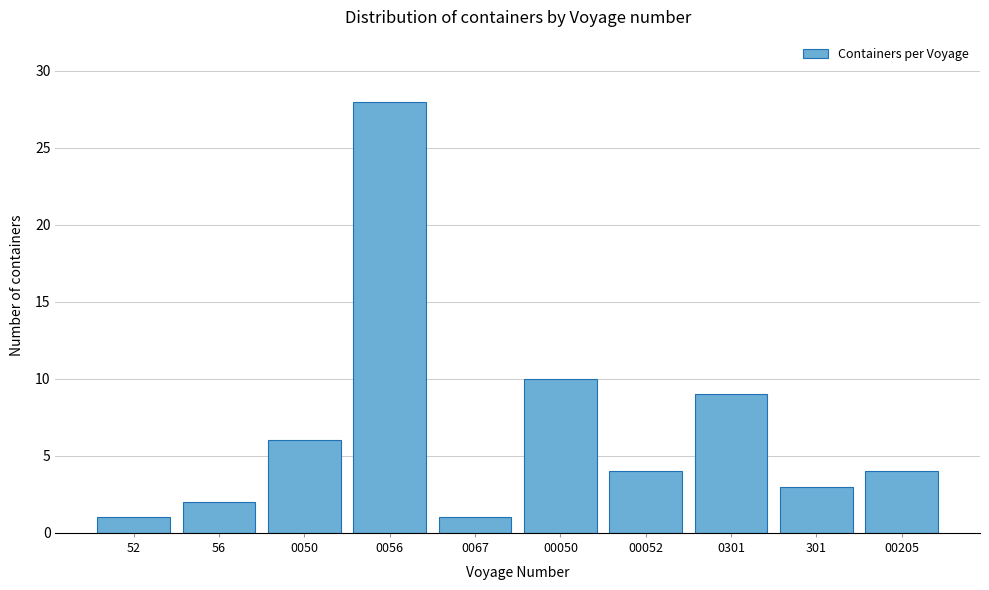

Reading right to left, what are all the values shown in this chart?

4	3	9	4	10	1	28	6	2	1